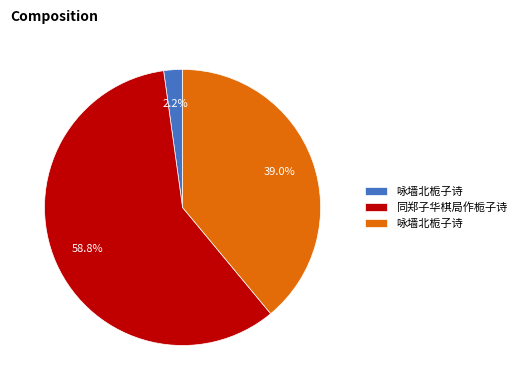

Is there a majority slice in this chart?

Yes